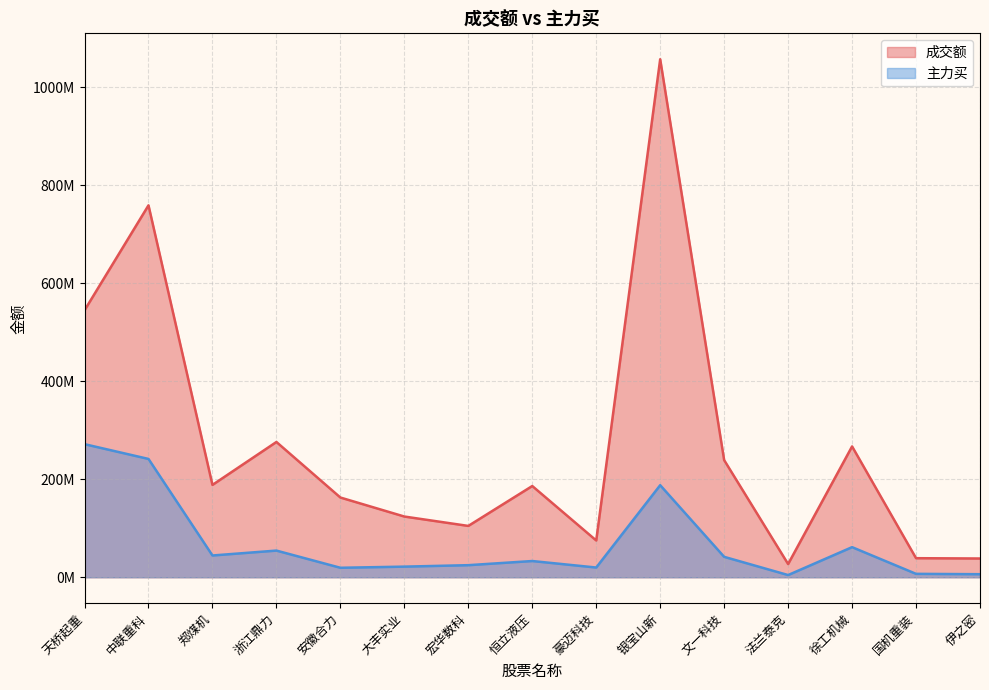

True or false: 成交额 has a value of 267009409 at 徐工机械.

True